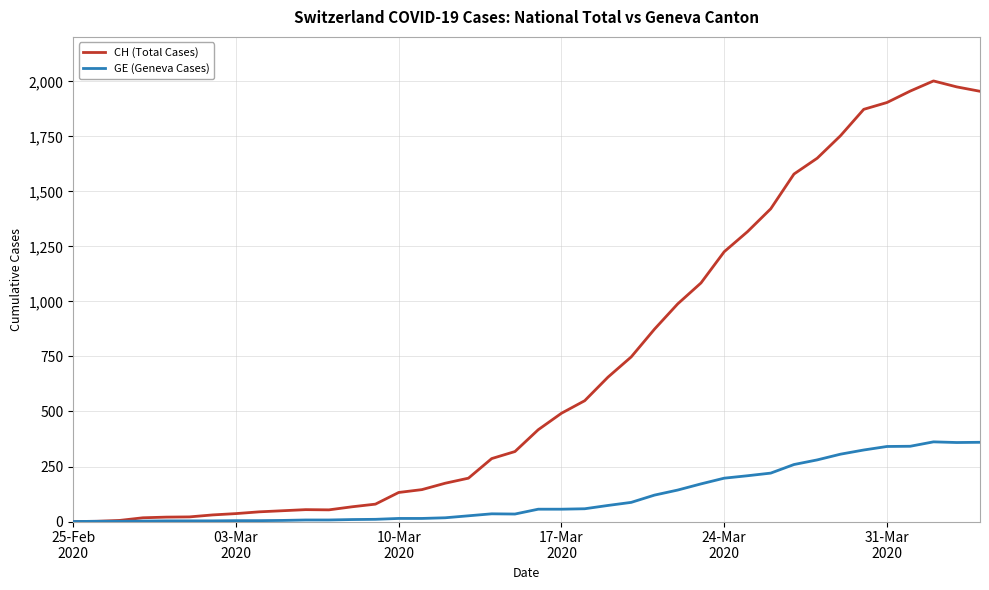

Rank the series by their maximum value, from highest to lowest.

CH (Total Cases), GE (Geneva Cases)